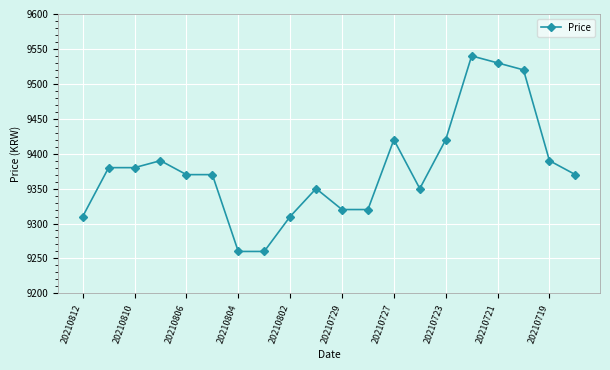

How many values are below 9370?

8